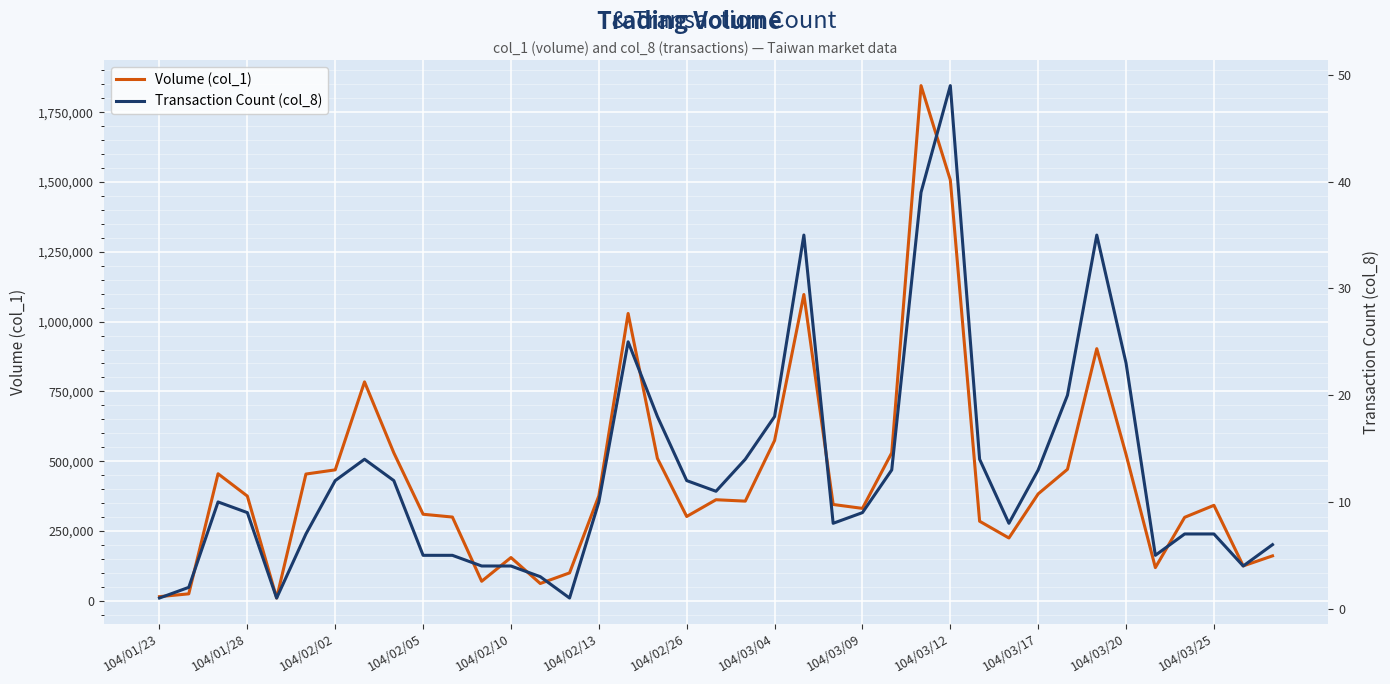

What are all the series names shown in the legend?

Volume (col_1), Transaction Count (col_8)